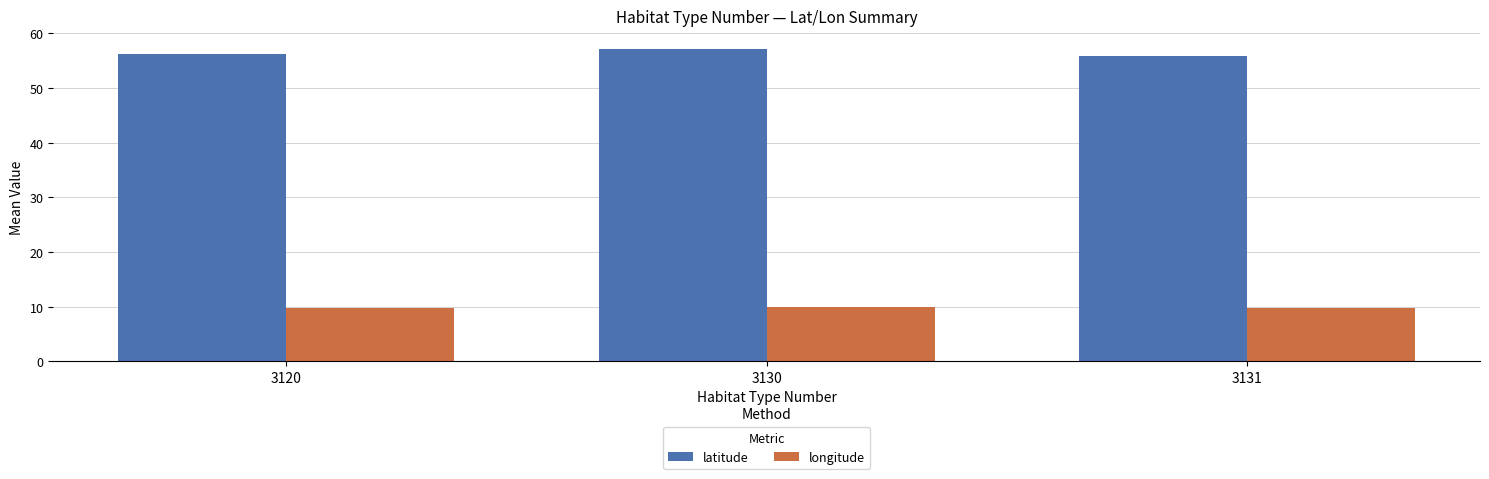

How many distinct data groups are displayed?

2